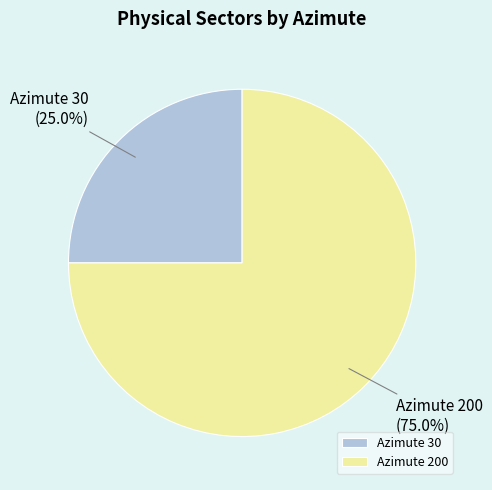

Between Azimute 200 and Azimute 30, which is larger?

Azimute 200